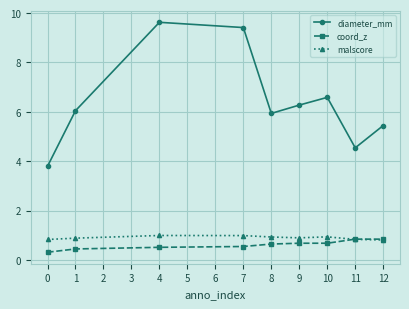

What is the total value across all series at 7?

10.9